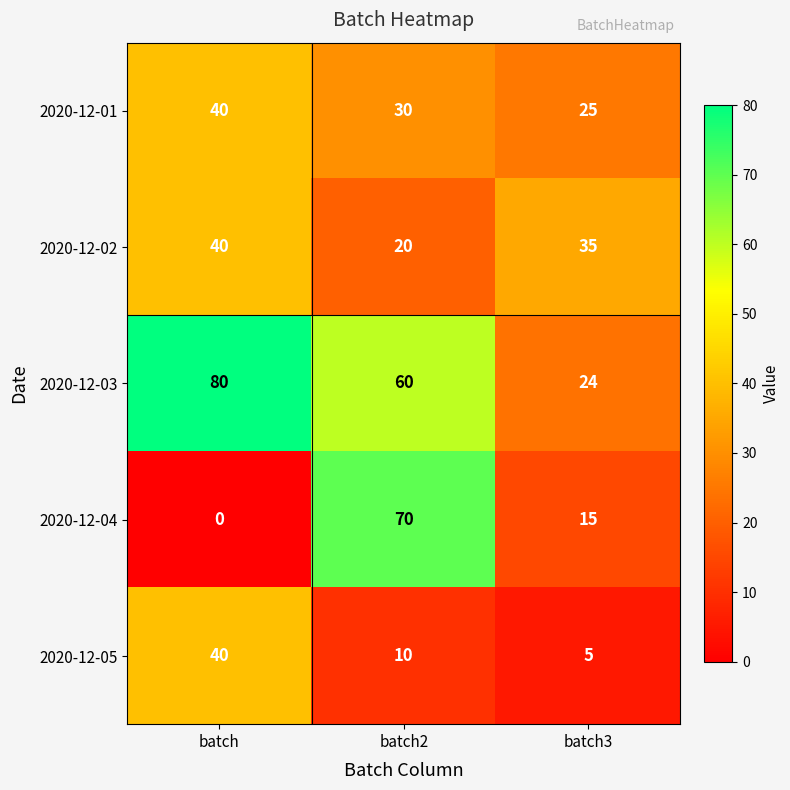

What is the greatest value displayed?

80